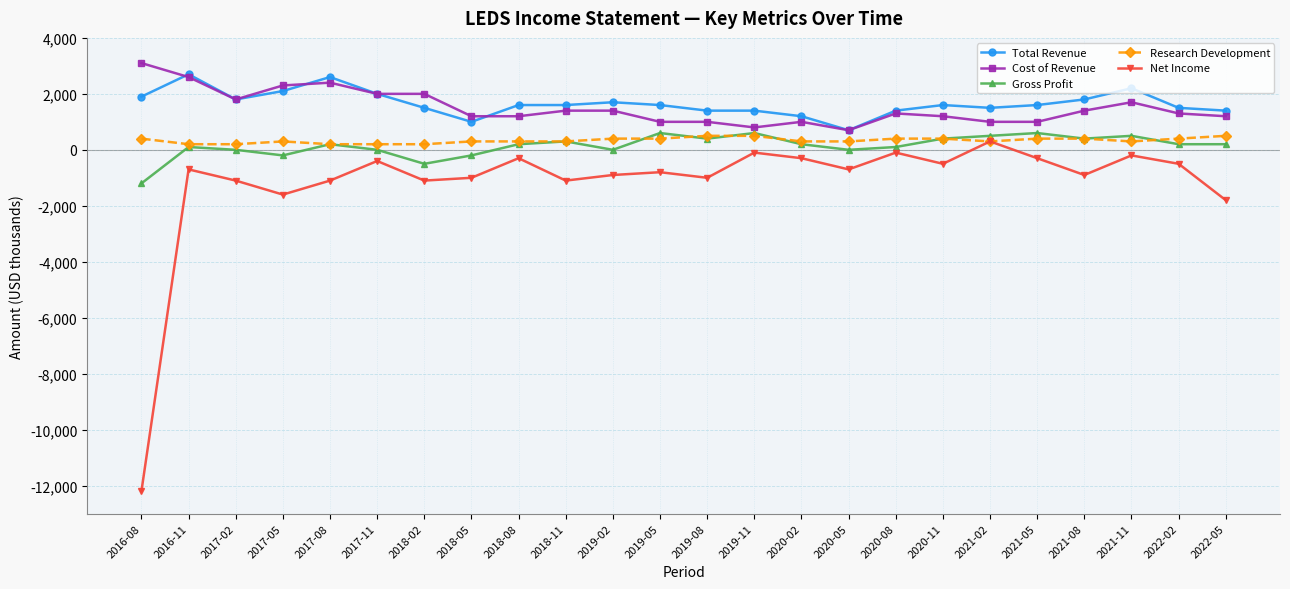

At which category does Net Income reach its first local valley?

2017-05